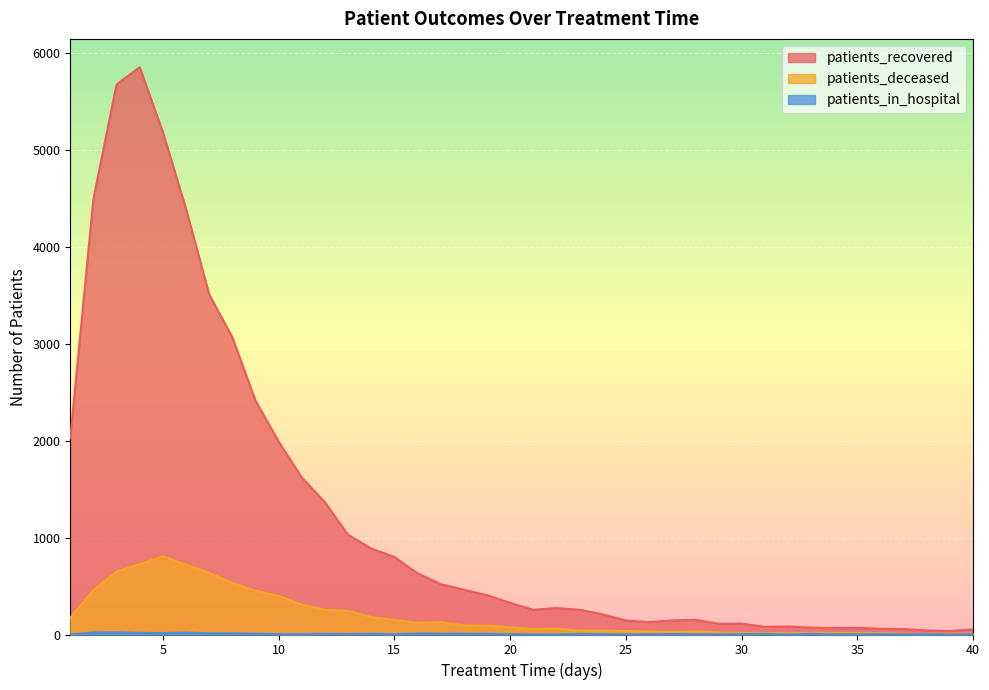

True or false: patients_in_hospital and patients_recovered intersect in this chart.

False